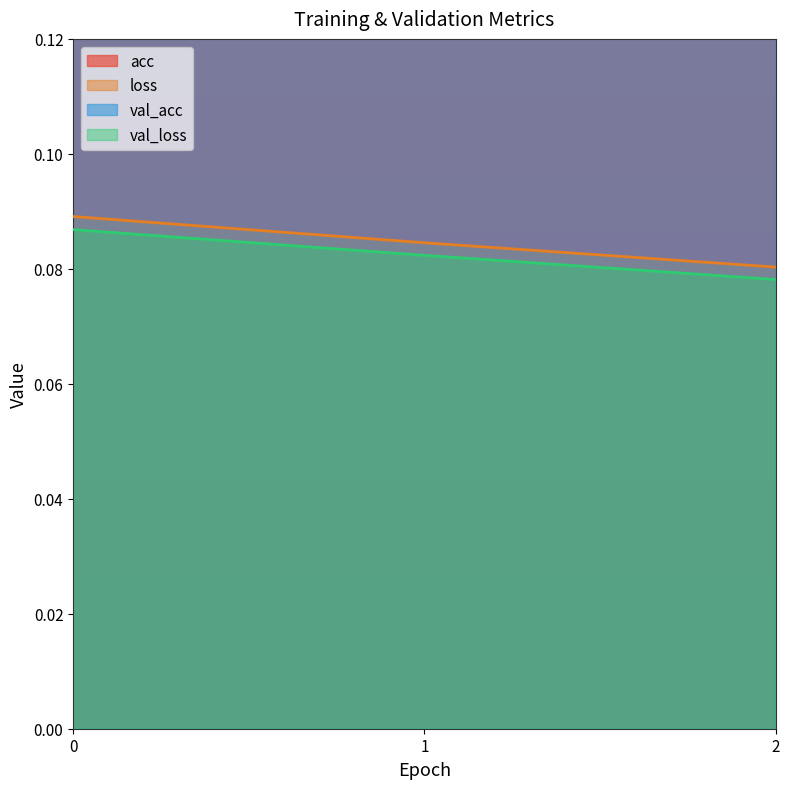

How many lines are shown in the chart?

4